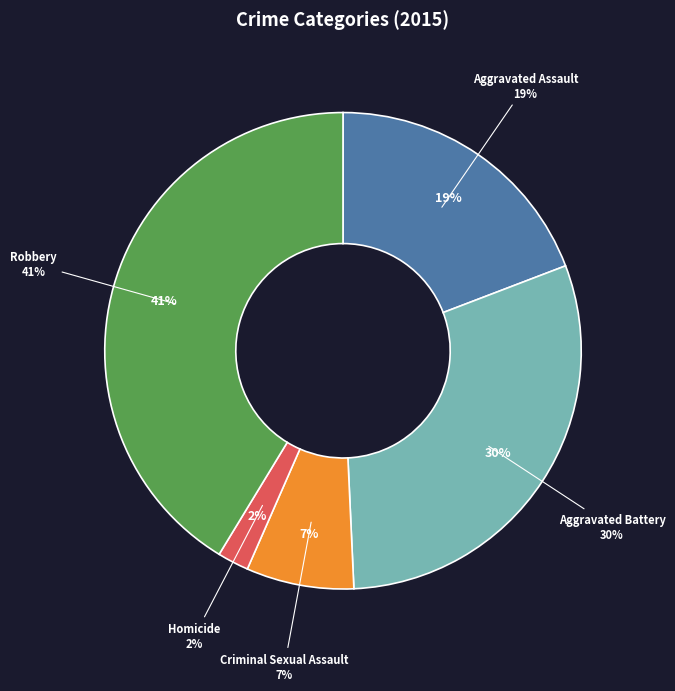

Count the number of slices in the pie.

5